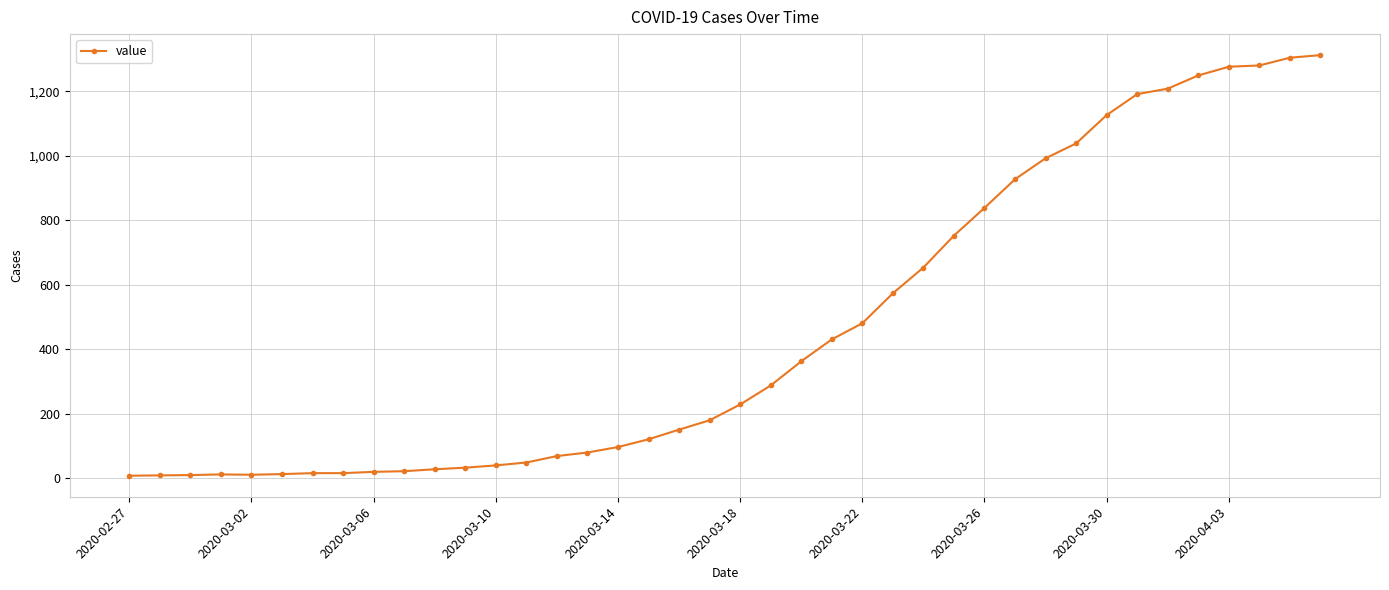

How many distinct data groups are displayed?

1